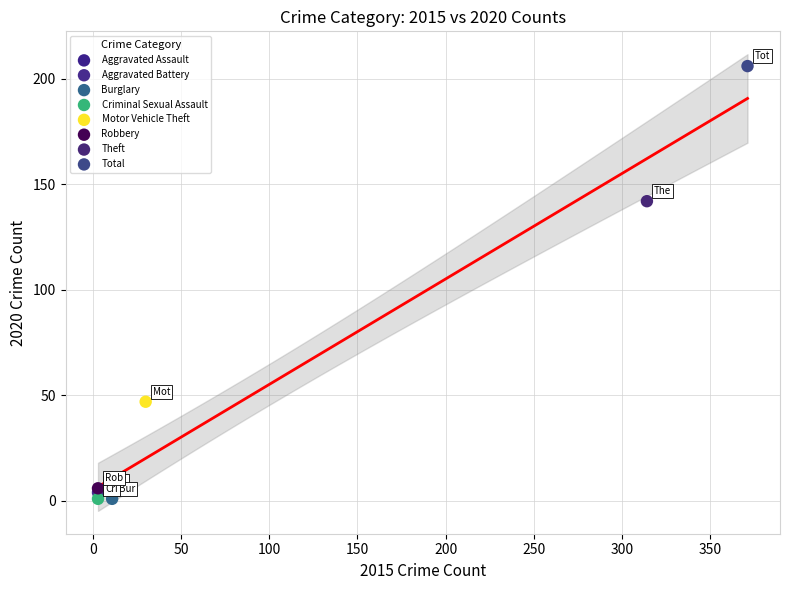

Which series contains the highest Y value?

Total